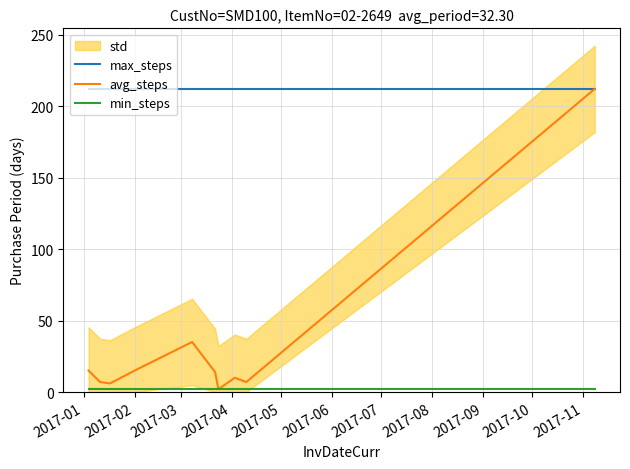

Is the value of avg_steps at 2017-02 greater than the value of min_steps at 2017-05?

Yes